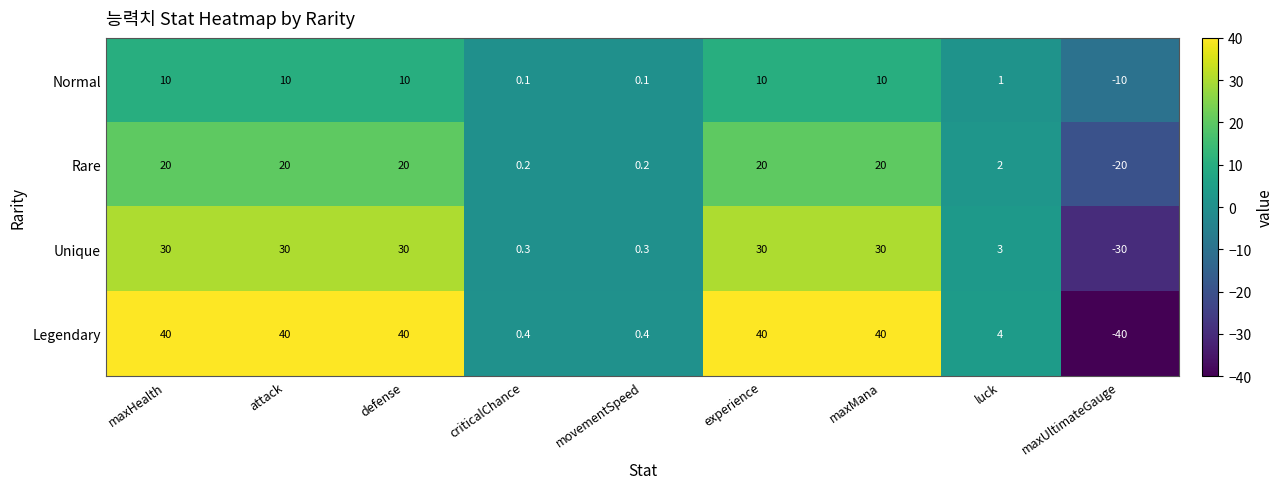

The Normal series shows -10.0 at maxUltimateGauge. True or false?

True